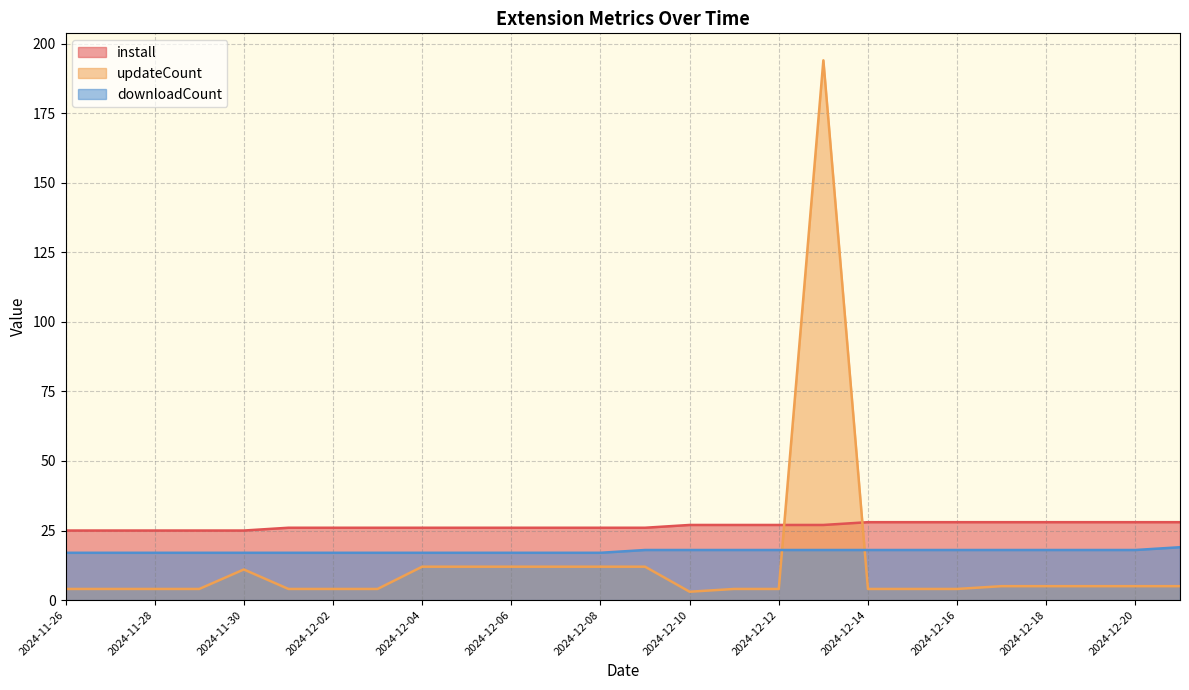

How many intersections are there between updateCount and downloadCount?

2